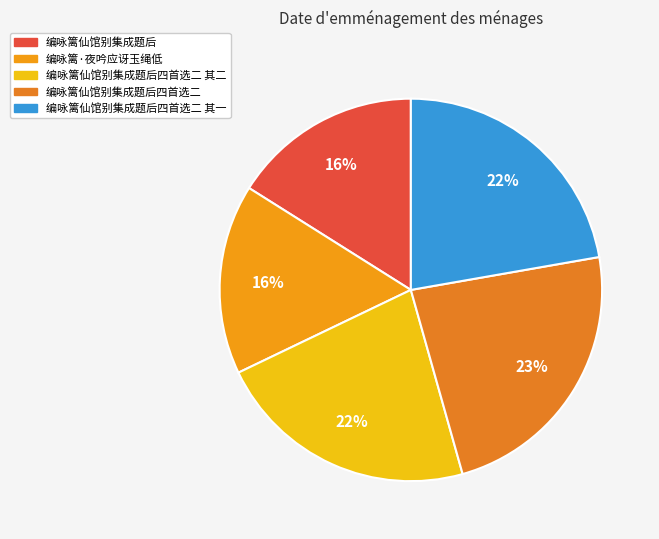

Between 编咏篱仙馆别集成题后四首选二 其二 and 编咏篱·夜吟应讶玉绳低, which is larger?

编咏篱仙馆别集成题后四首选二 其二